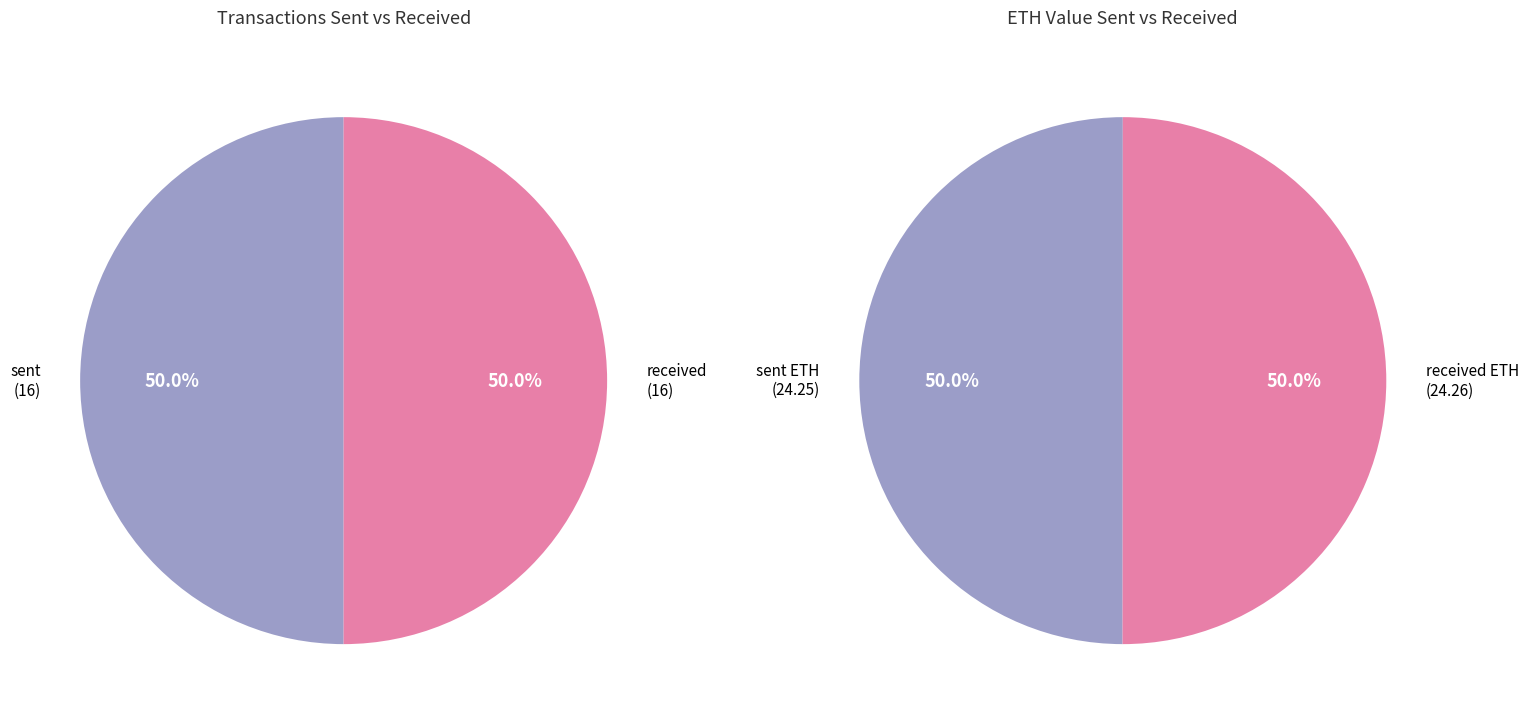

What is the smallest slice in the pie chart?

sent